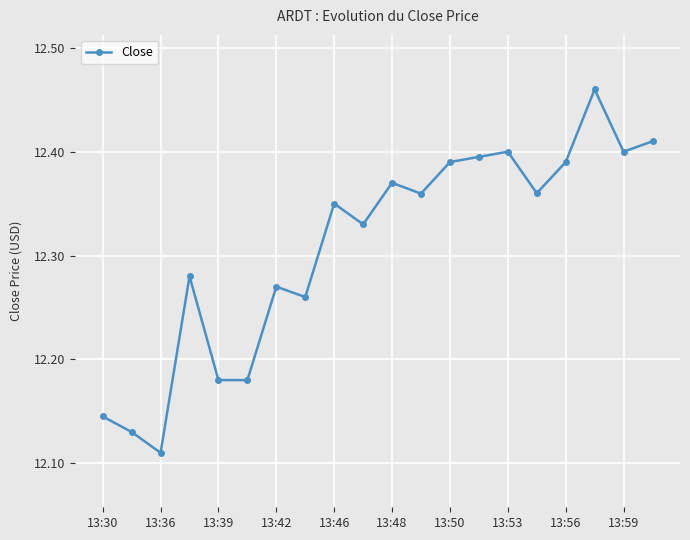

What is the sum of all values?

246.2